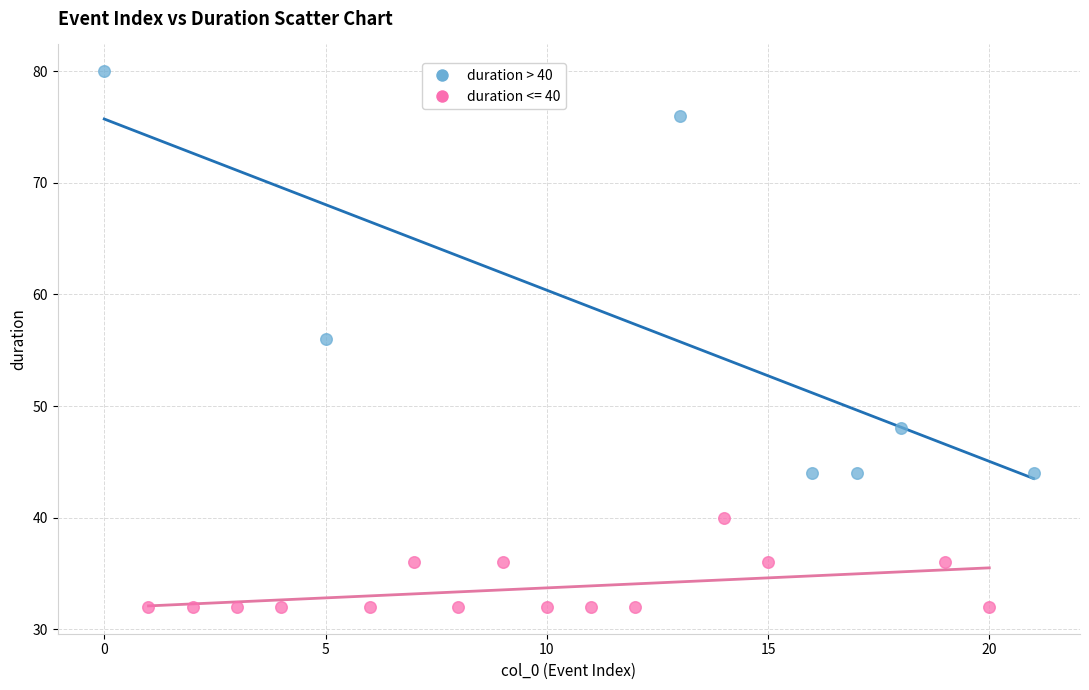

Which series reaches the maximum Y coordinate?

duration > 40